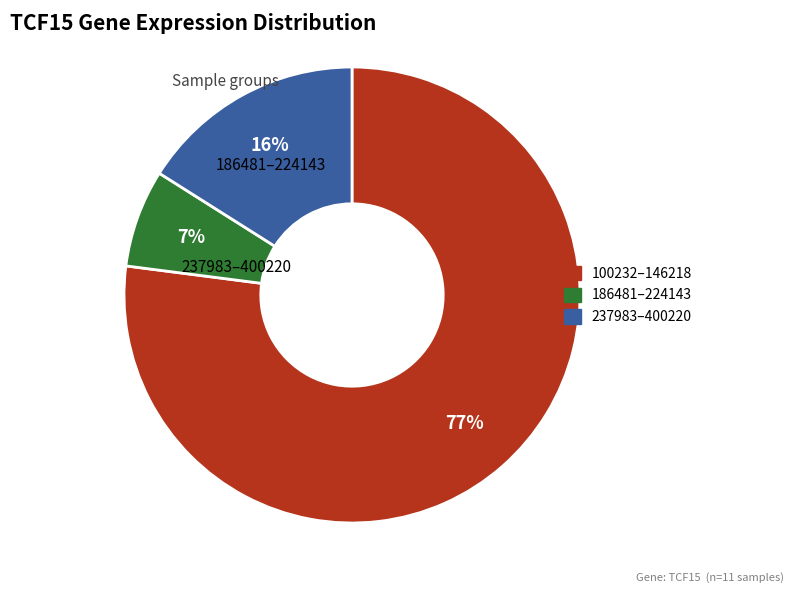

Is there any slice that represents more than half of the pie?

Yes